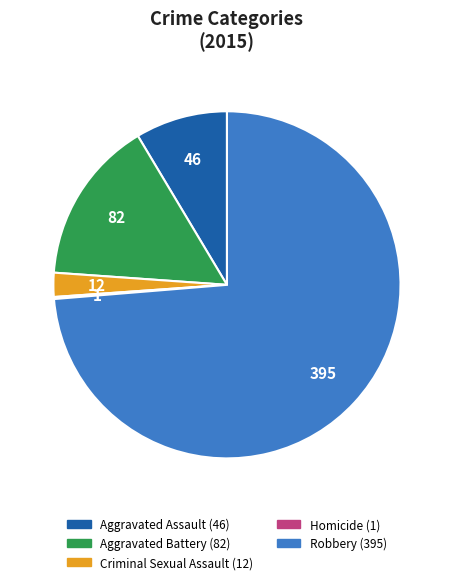

Which category accounts for the majority?

Robbery